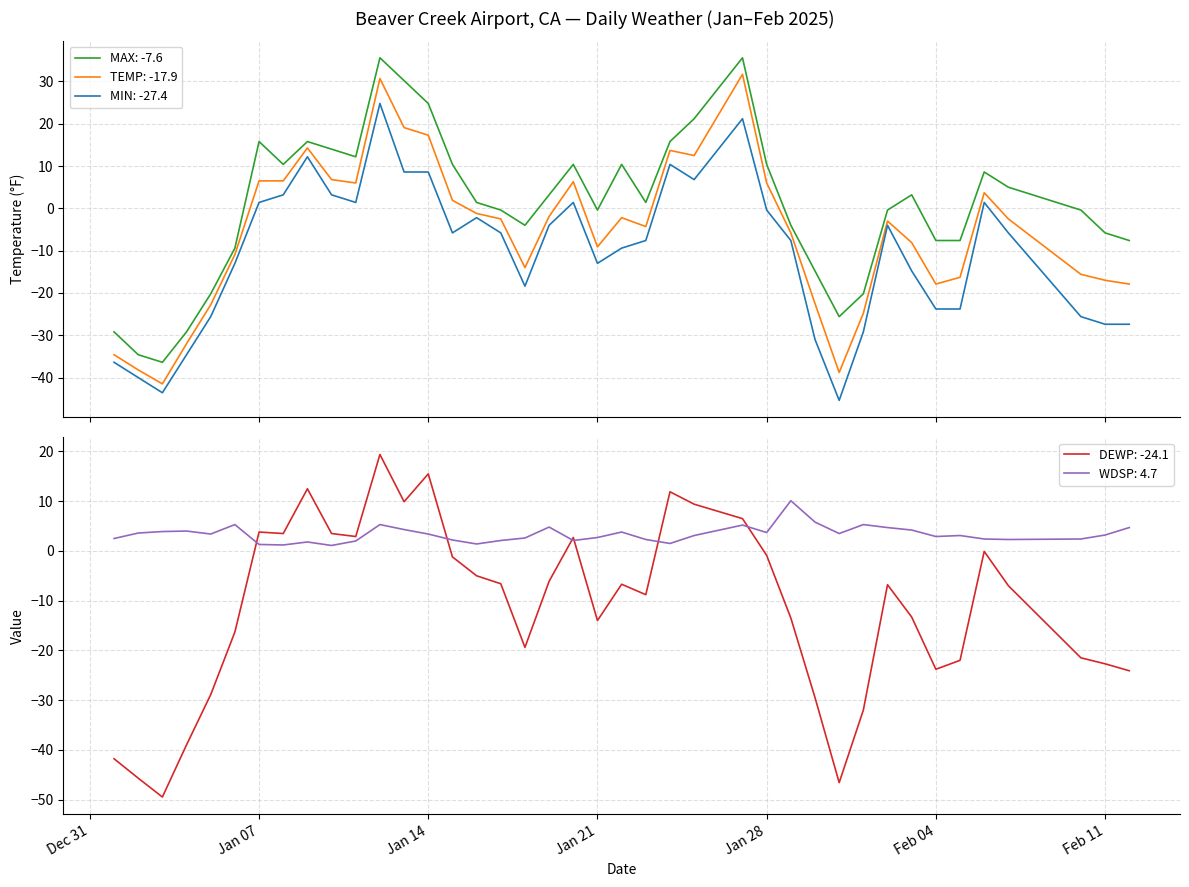

What is the minimum value for MIN: -27.4?

-45.4